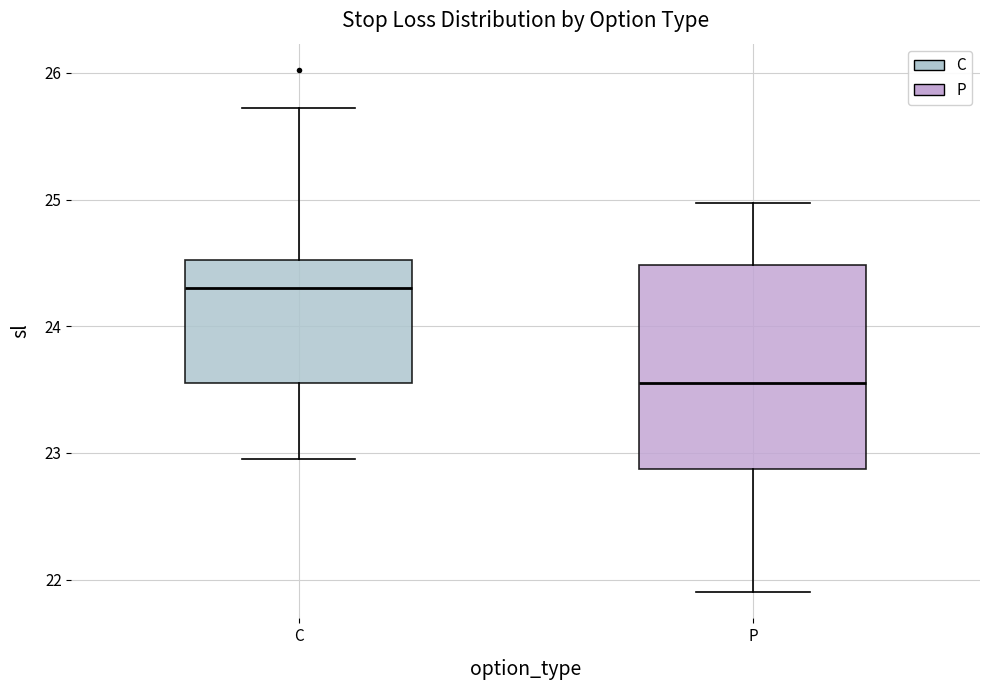

Where is the upper edge of the box for C on the y-axis? The values are not printed on the chart, so give them approximately, as read against the axis.

24.5